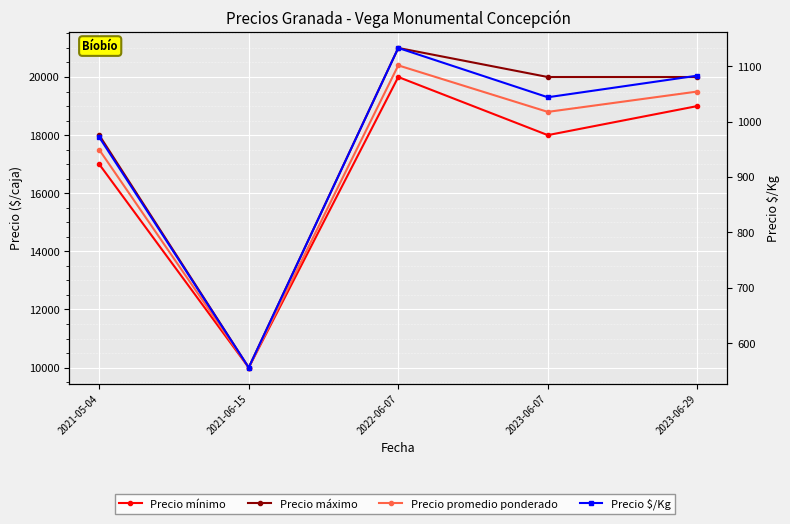

Between 2021-05-04 and 2023-06-29, which is larger?

2023-06-29